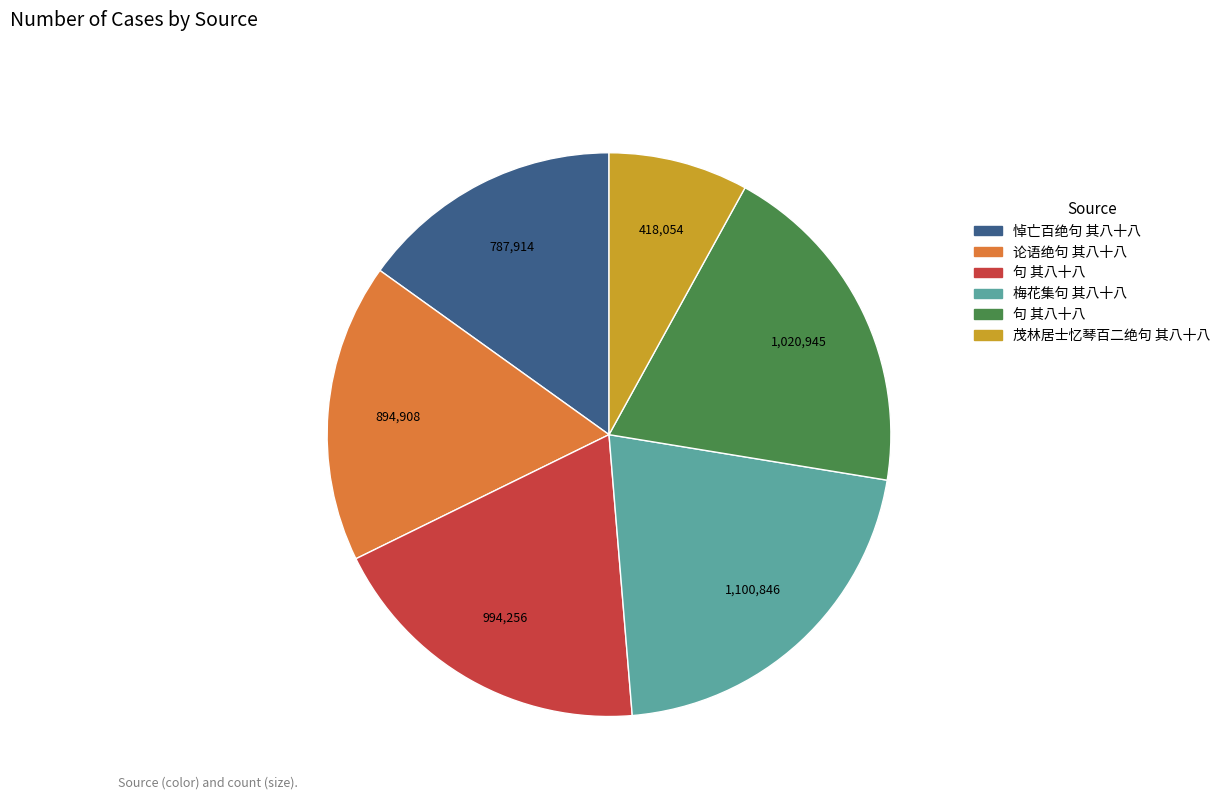

How many slices are in this pie chart?

6